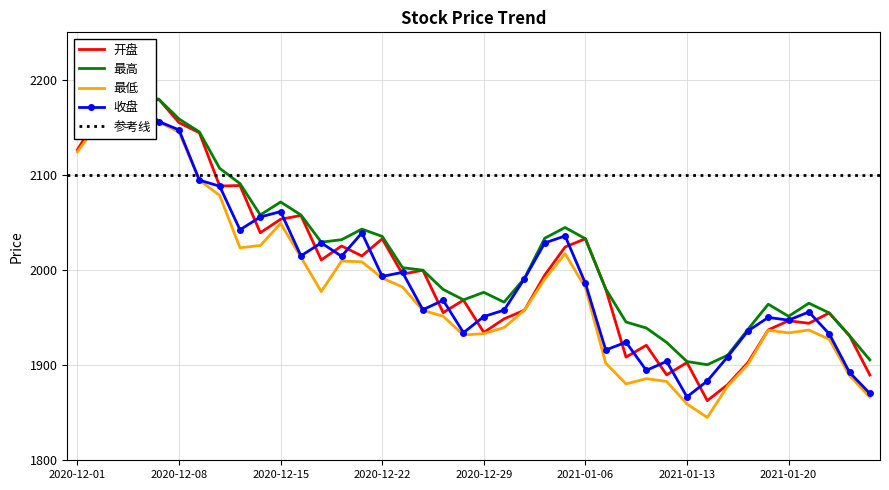

The value of 最高 at 2020-12-23 is 1050.6. True or false?

False